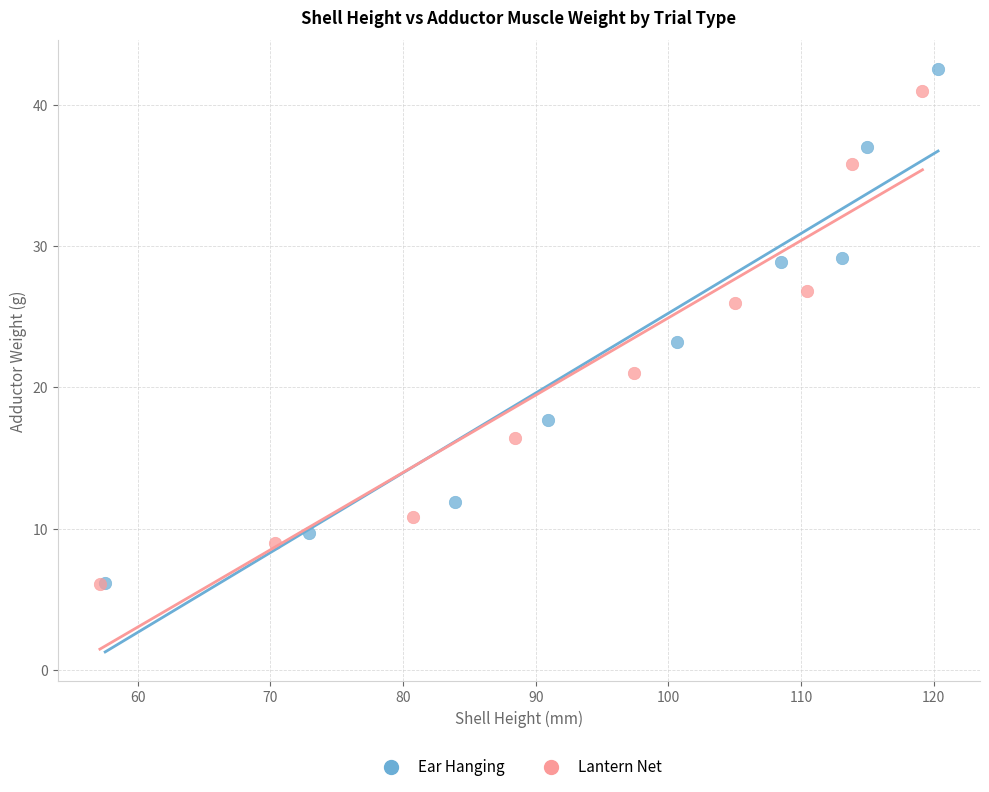

Which series has the widest spread of Y values?

Ear Hanging